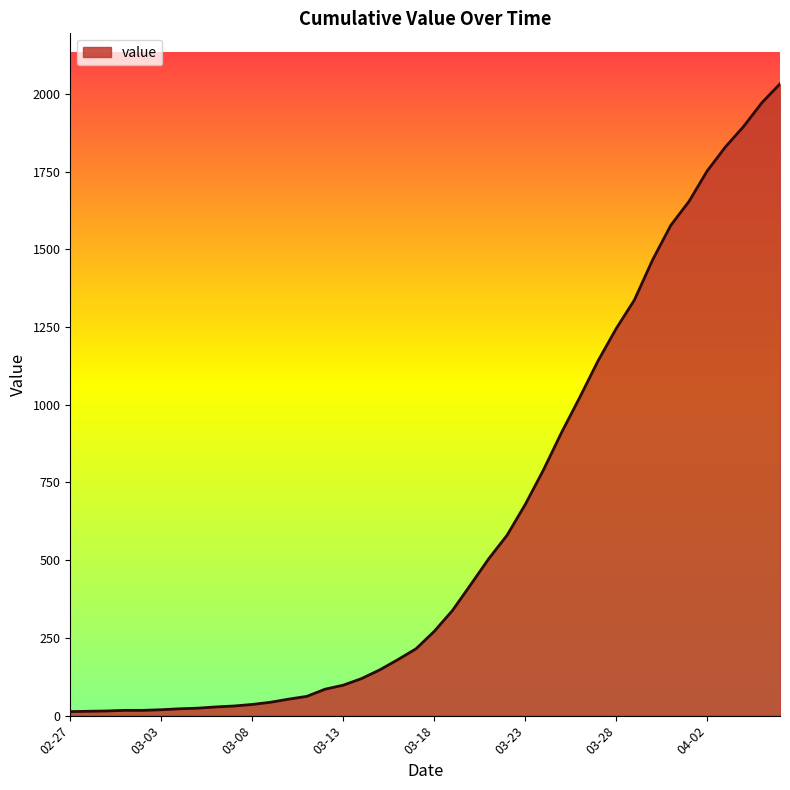

What is the greatest value displayed?

2032